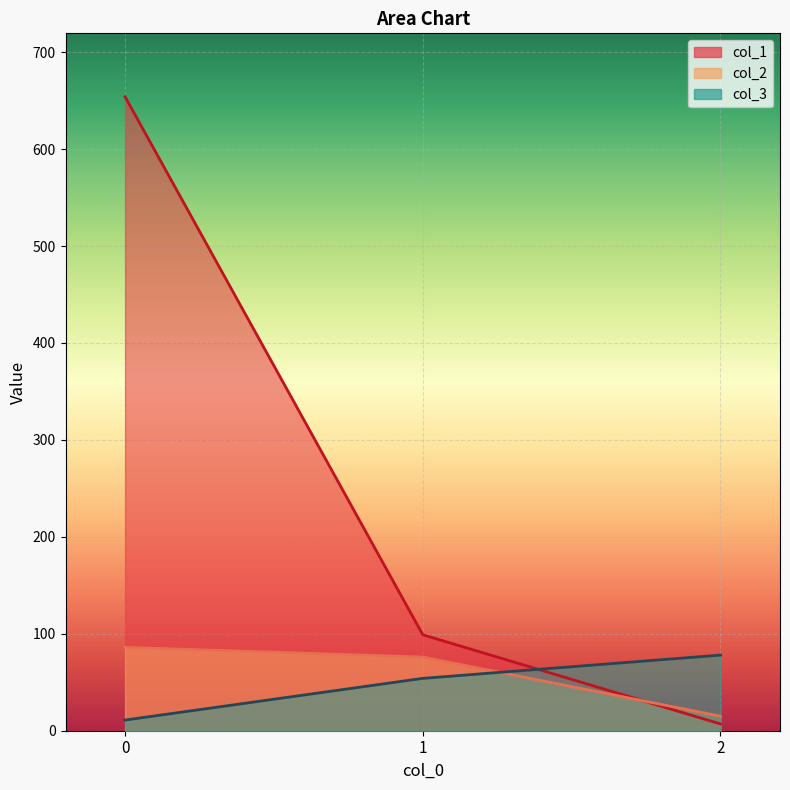

How many data points in col_3 are above 54?

1